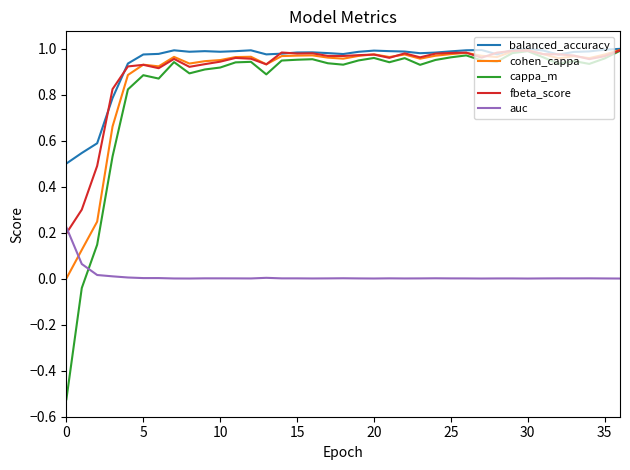

After their last crossing, which series has the higher values: auc or fbeta_score?

fbeta_score